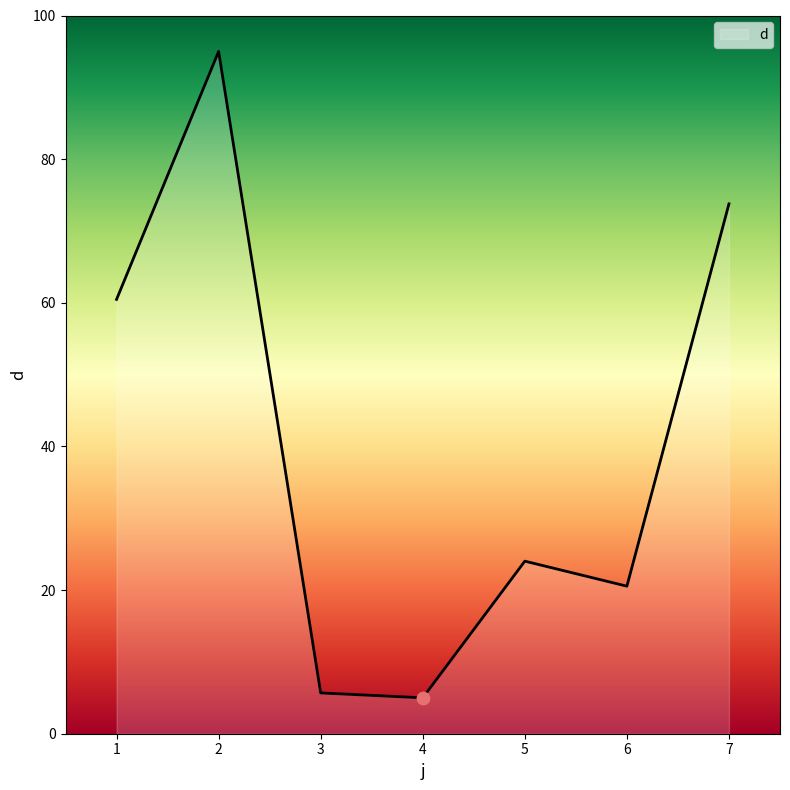

Between 3 and 5, which is larger?

5